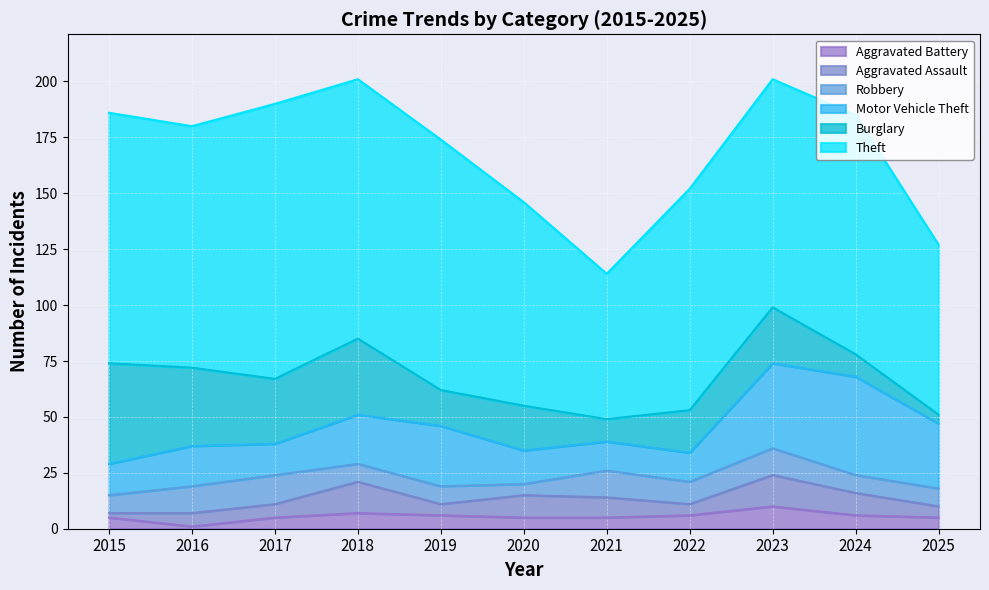

What is the value of the Robbery point at the 11th from the left?

8